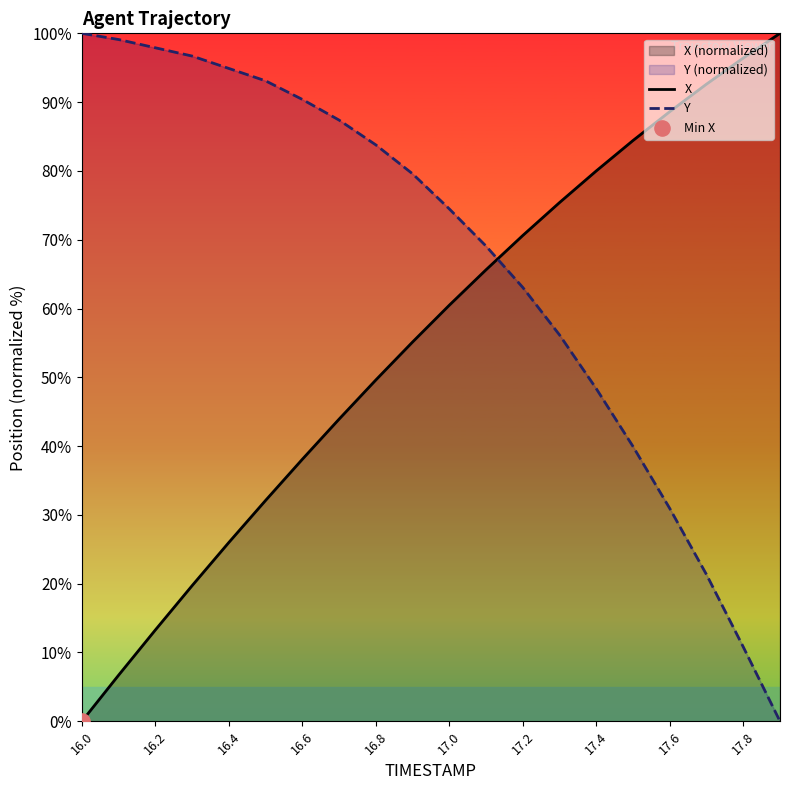

What are all the series names shown in the legend?

X, Y